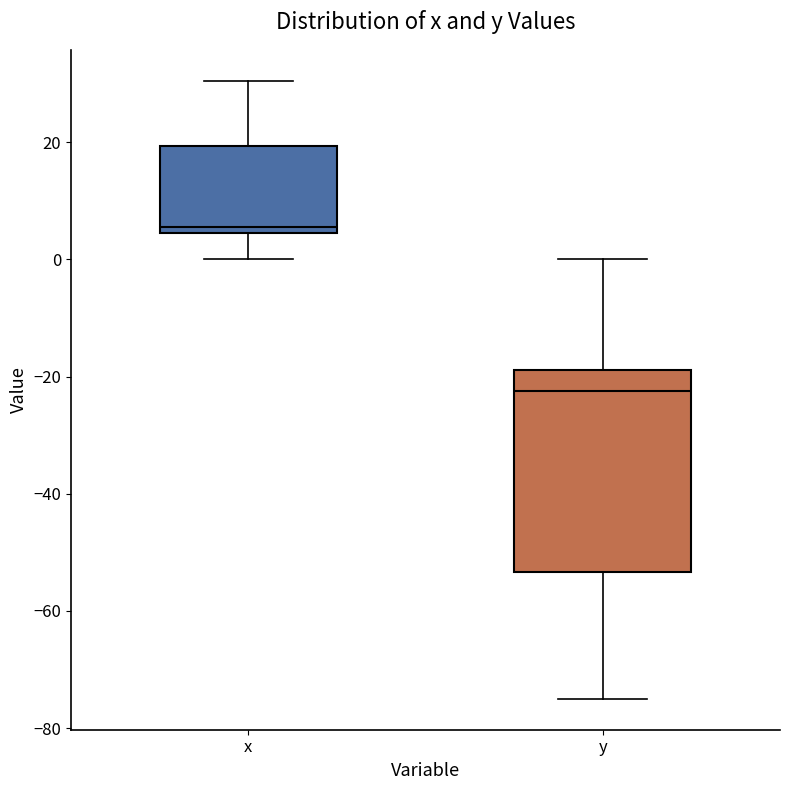

Reading left to right, read every box against the y-axis: the position of its median line, the range the box covers, and the ends of its whiskers. The values are not printed on the chart, so give them approximately, as read against the axis.

x: median 6, box 4 to 20, whiskers 0 to 30
y: median -22, box -54 to -18, whiskers -74 to 0